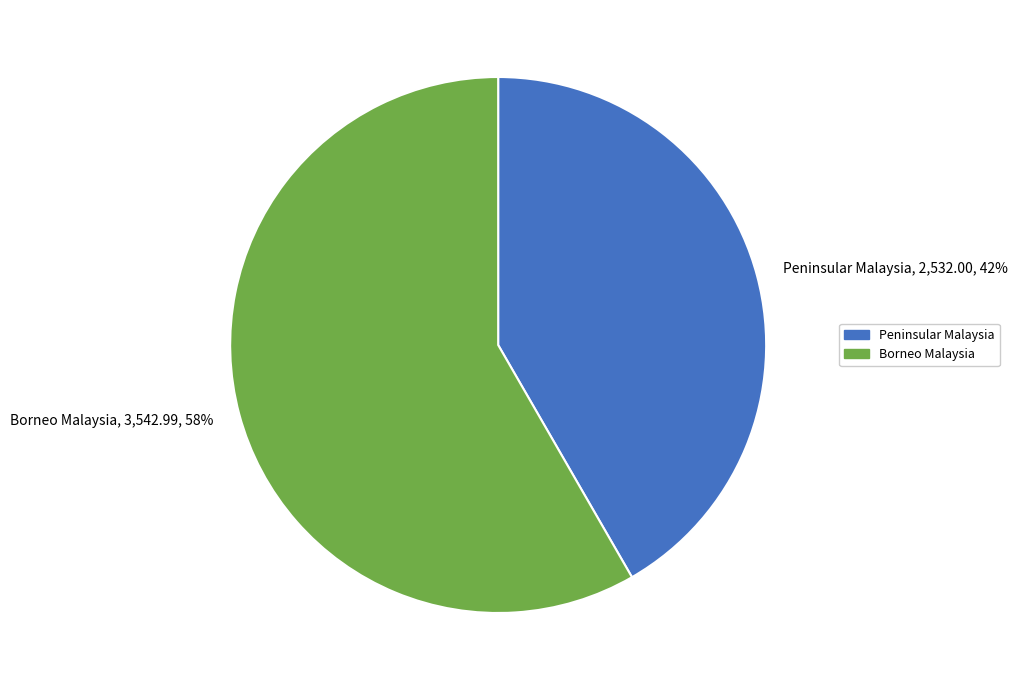

The Borneo Malaysia slice represents 58% of the pie. True or false?

True